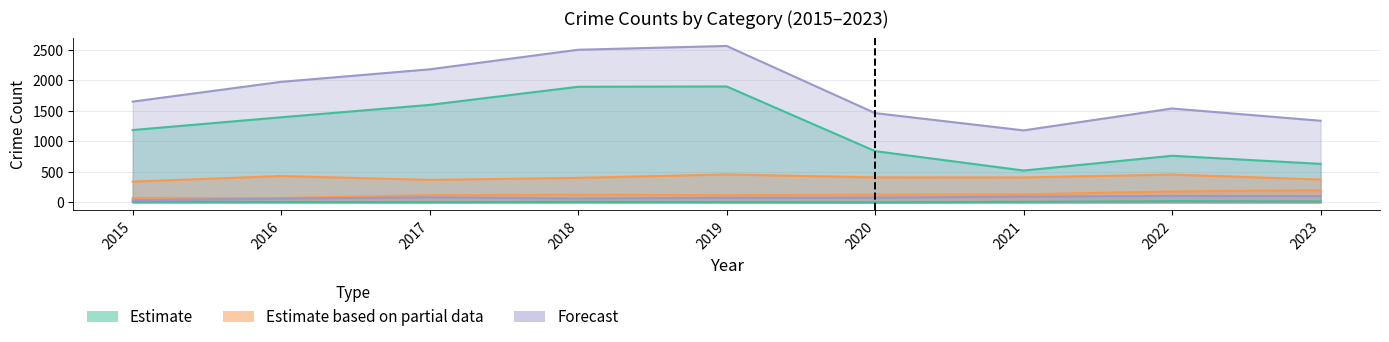

True or false: Theft has a value of 1287 at 2019.

False